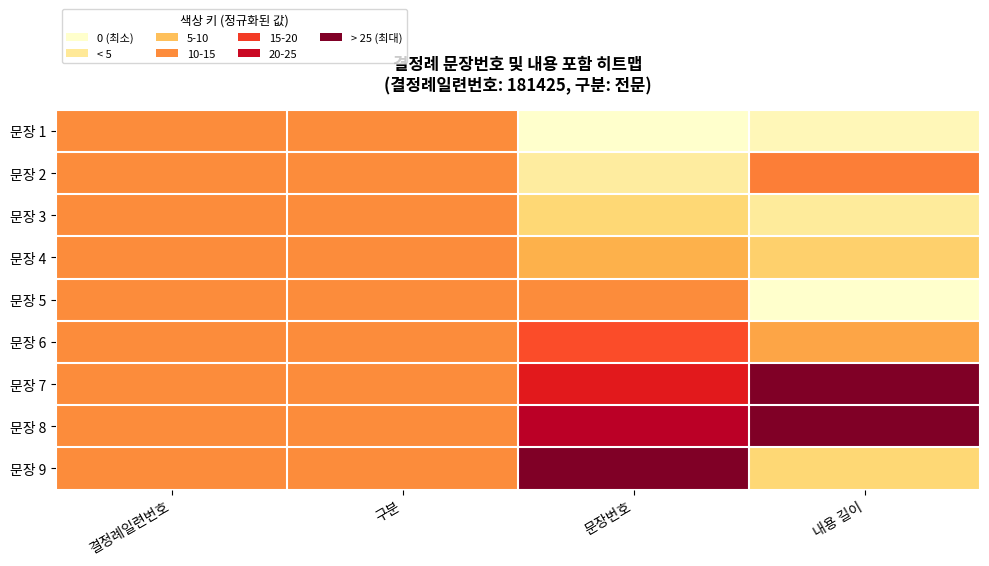

Between 결정례일련번호 and 구분, which is larger?

결정례일련번호